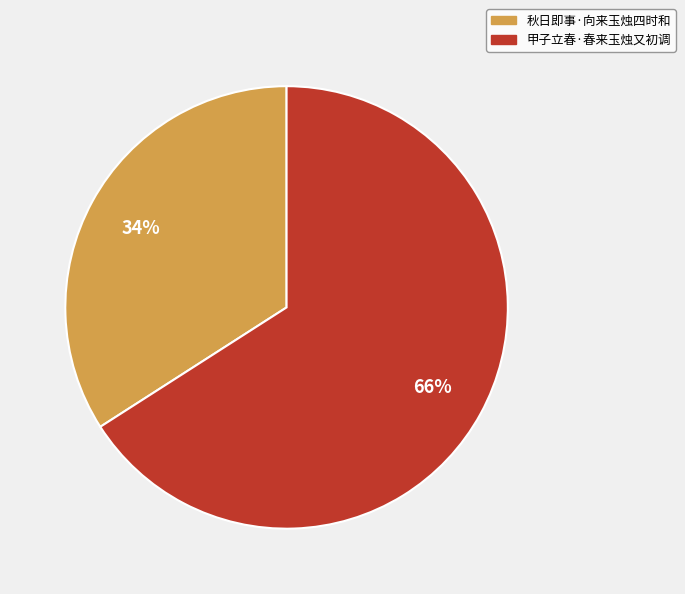

What percentage is the 秋日即事·向来玉烛四时和 slice, to the nearest percent?

34%